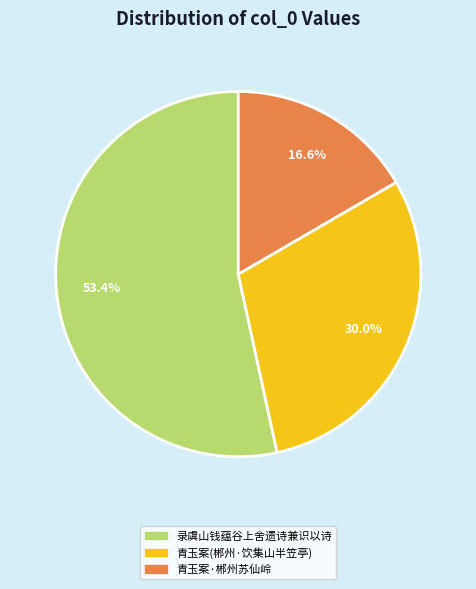

Count the number of slices in the pie.

3